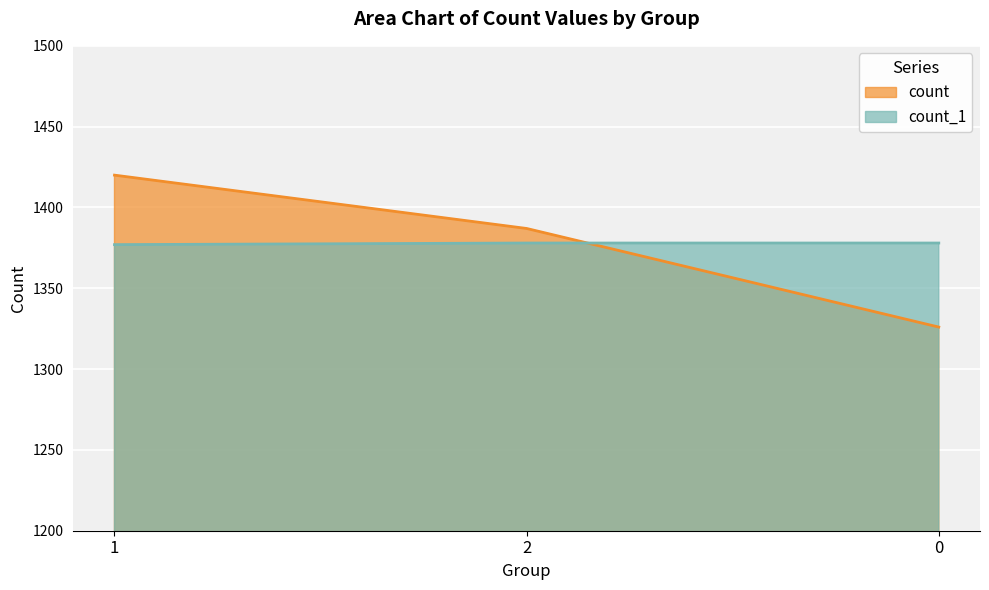

What is the sum of all count_1 values?

4133